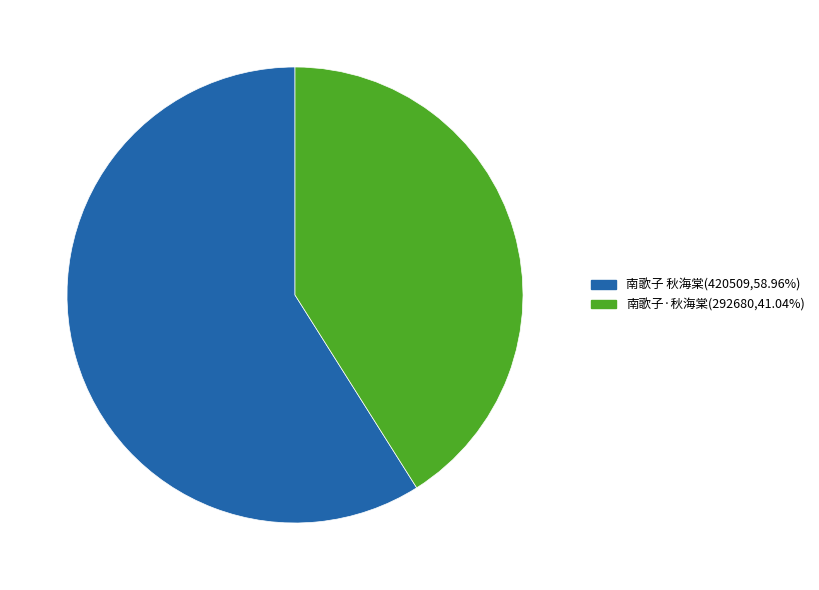

Is the sum of 南歌子·秋海棠 and 南歌子 秋海棠 greater than half?

Yes